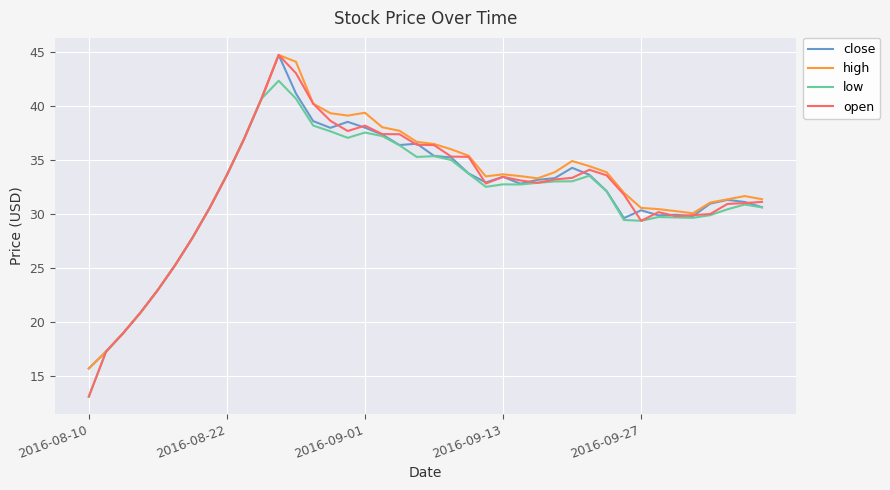

Which series has the widest spread of values?

open